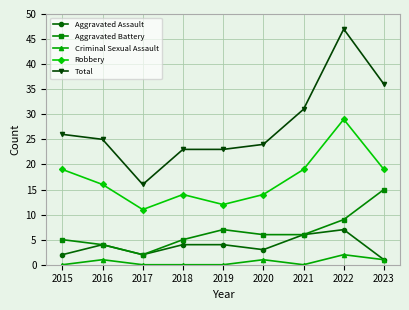

What is the maximum value for Aggravated Battery?

15